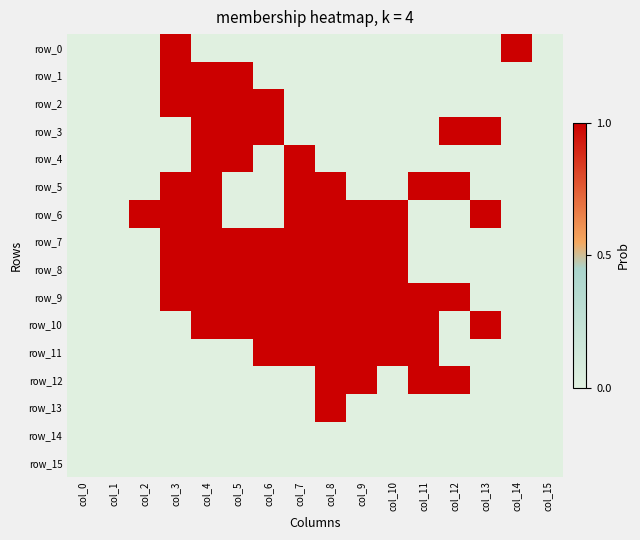

At how many categories does at least one series exceed 0?

13